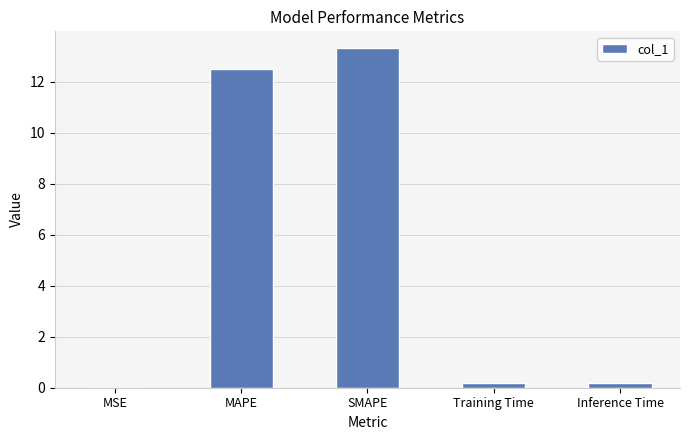

At which category does the chart reach its peak across all series?

SMAPE